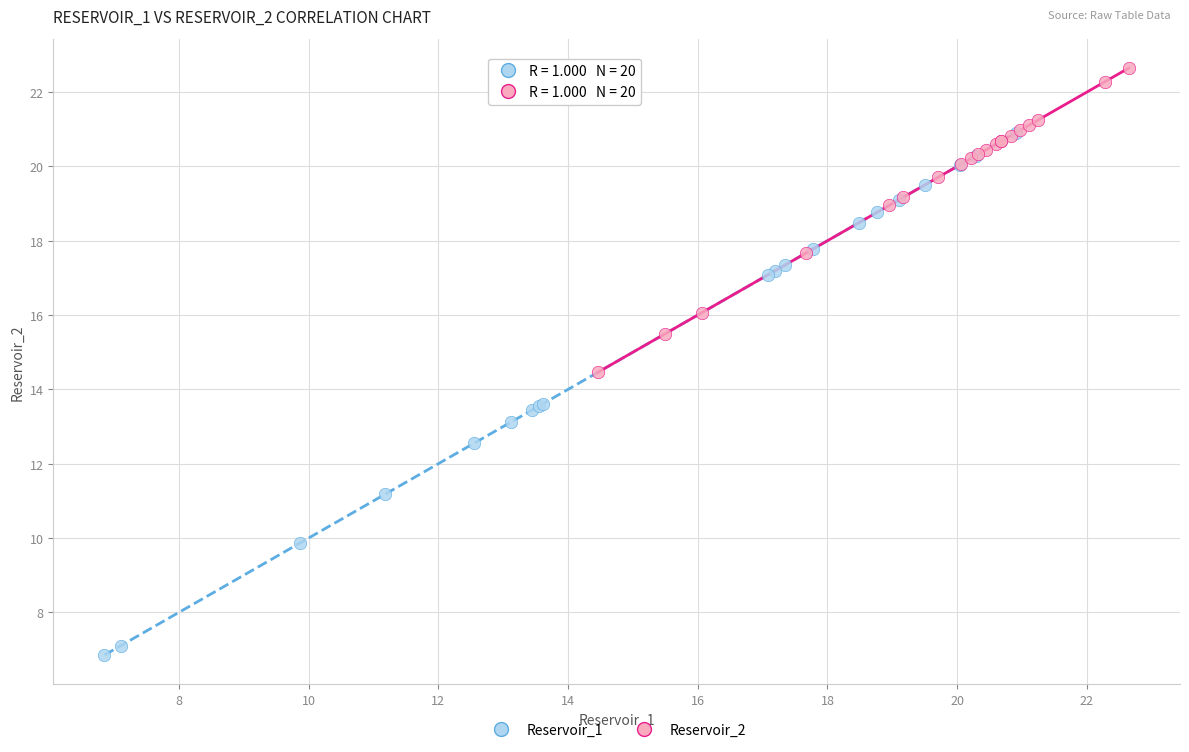

Which series reaches the minimum Y coordinate?

Reservoir_1